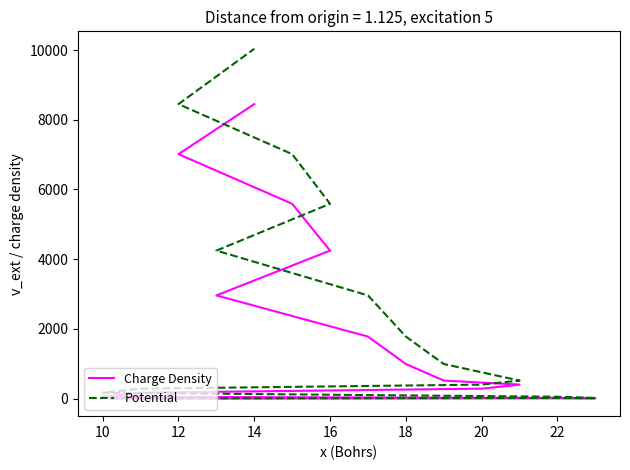

Is this an area chart (filled region under the line)?

No